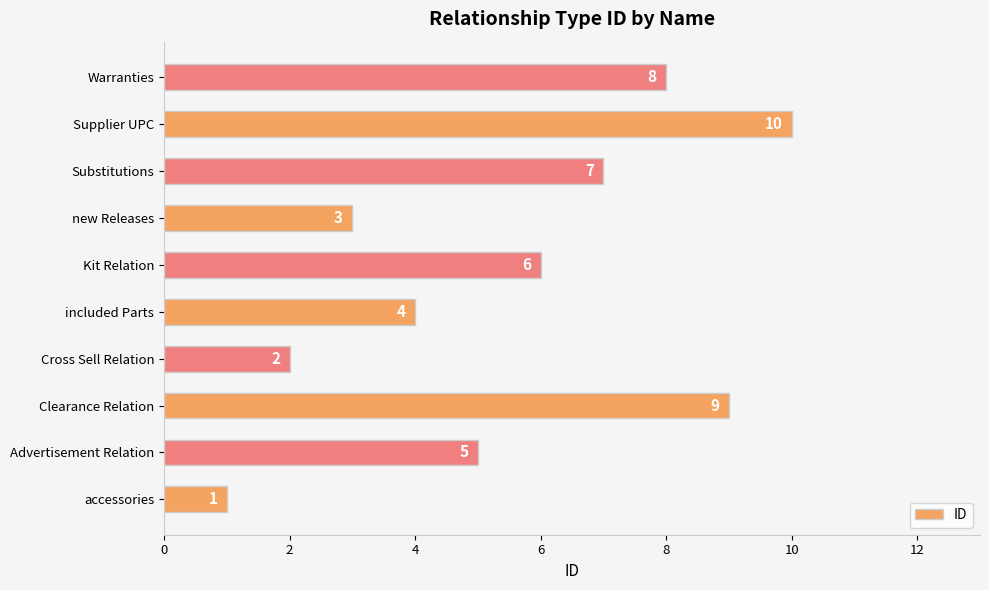

Count the values in the range 3 to 8.

6